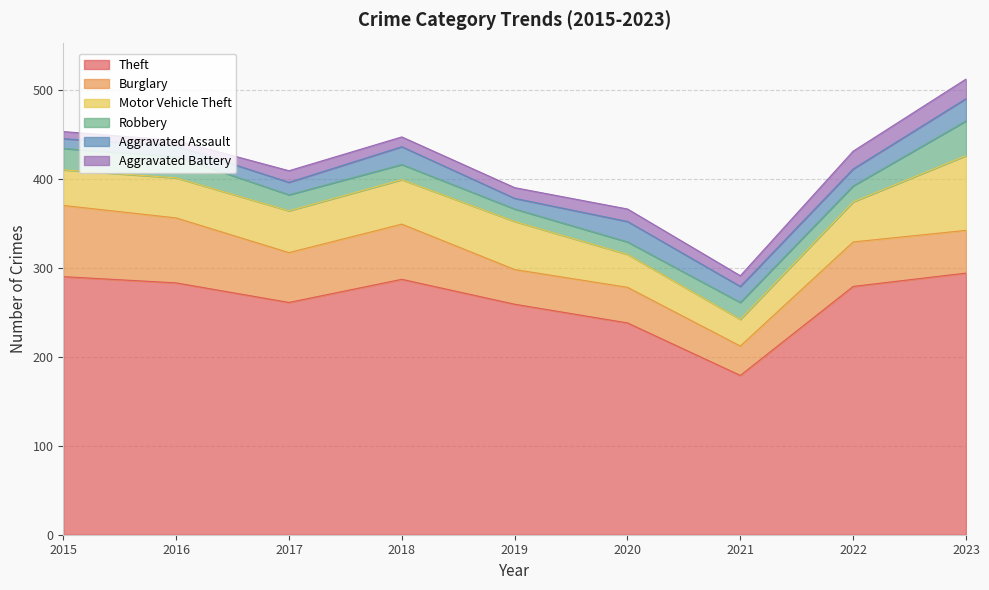

What is the difference between the maximum and second lowest values in the Burglary series?

41